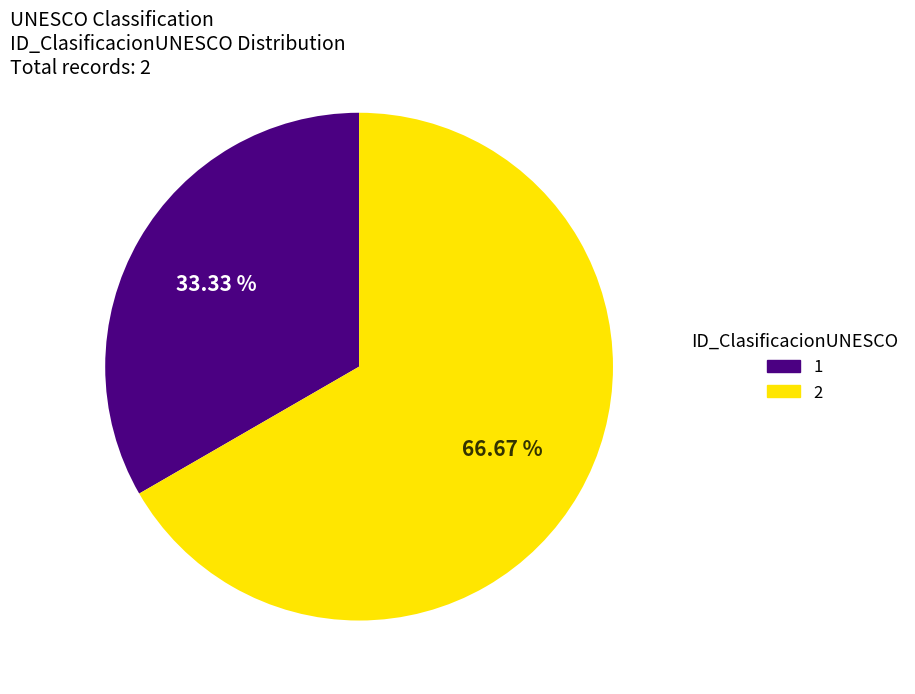

Which slice represents more than half of the pie?

2